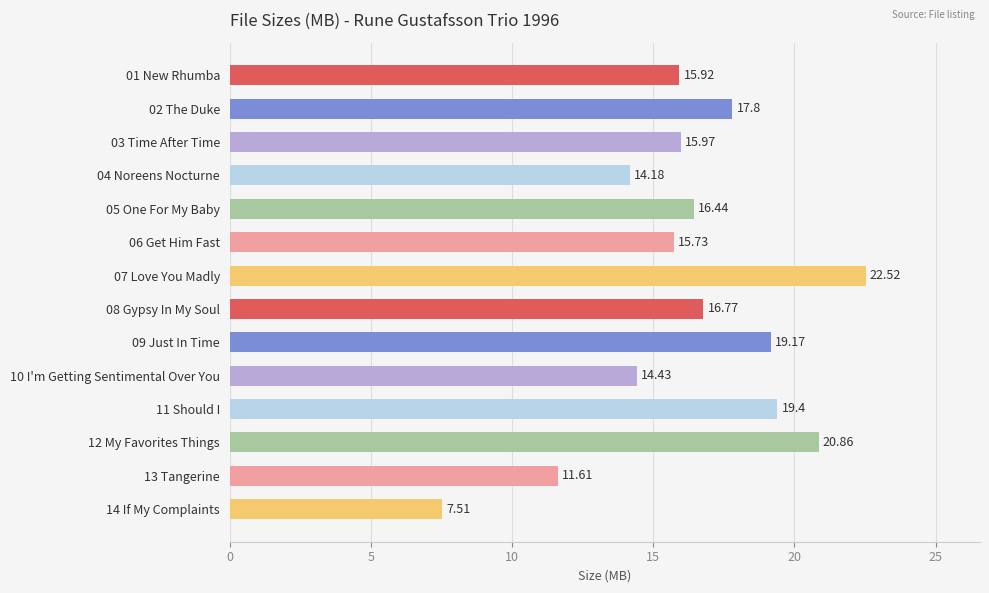

What is the difference between the values at 11 Should I and 02 The Duke?

1.6